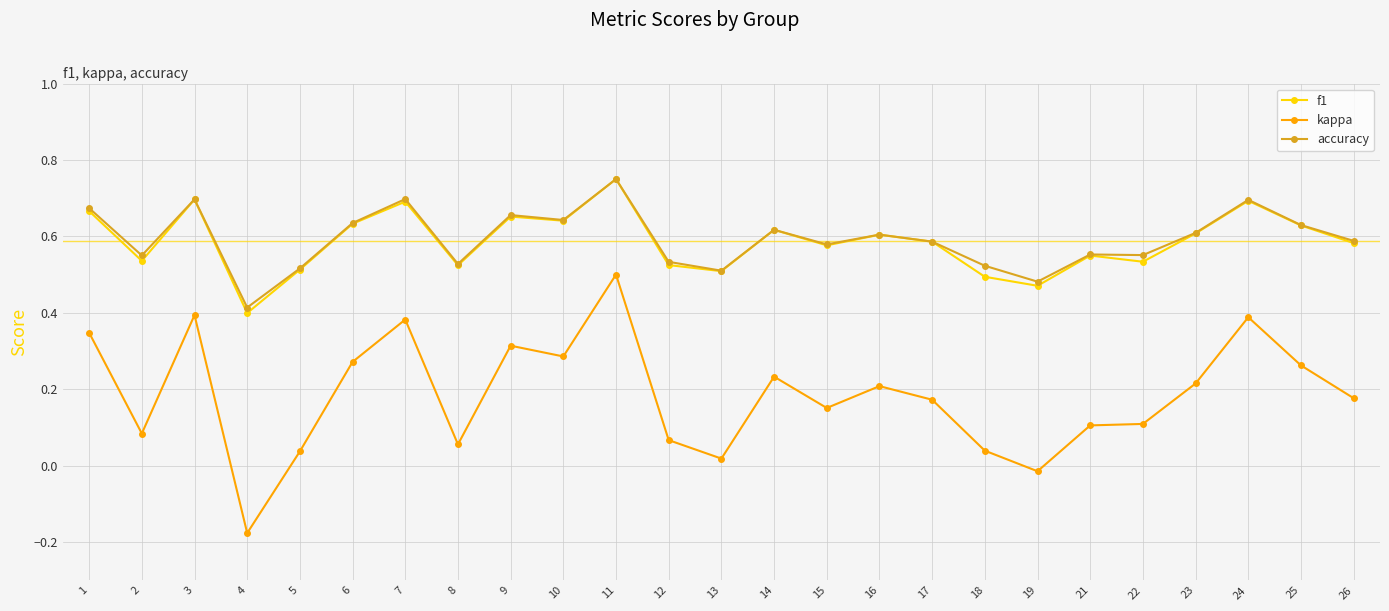

At which category is the sum across all series the highest?

11